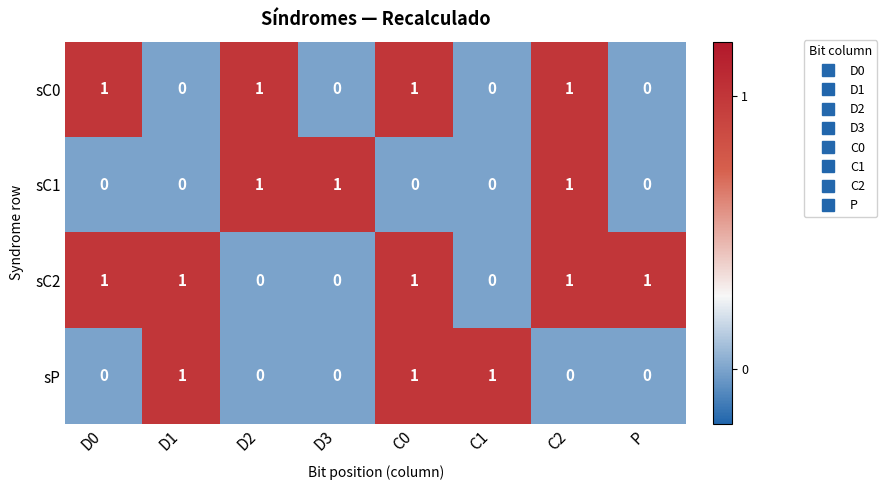

True or false: sC1 has a value of 1 at D2.

True